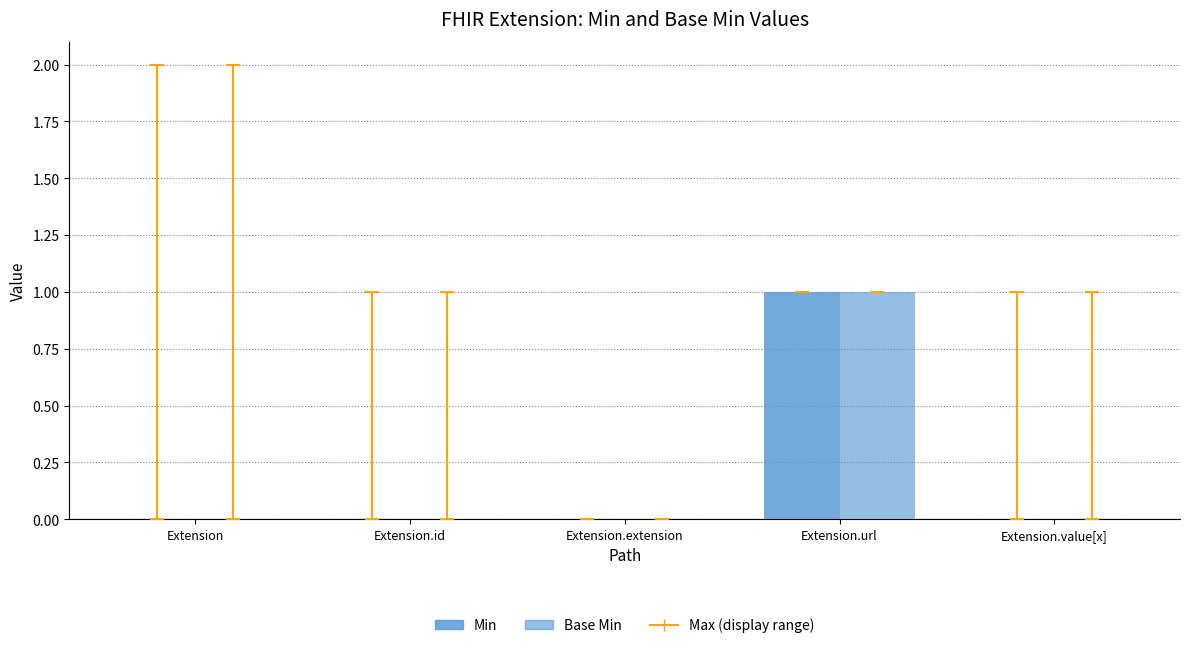

Reading right to left, transcribe all the data shown in this chart.

Min: Extension.value[x]=0	Extension.url=1	Extension.extension=0	Extension.id=0	Extension=0
Base Min: Extension.value[x]=0	Extension.url=1	Extension.extension=0	Extension.id=0	Extension=0